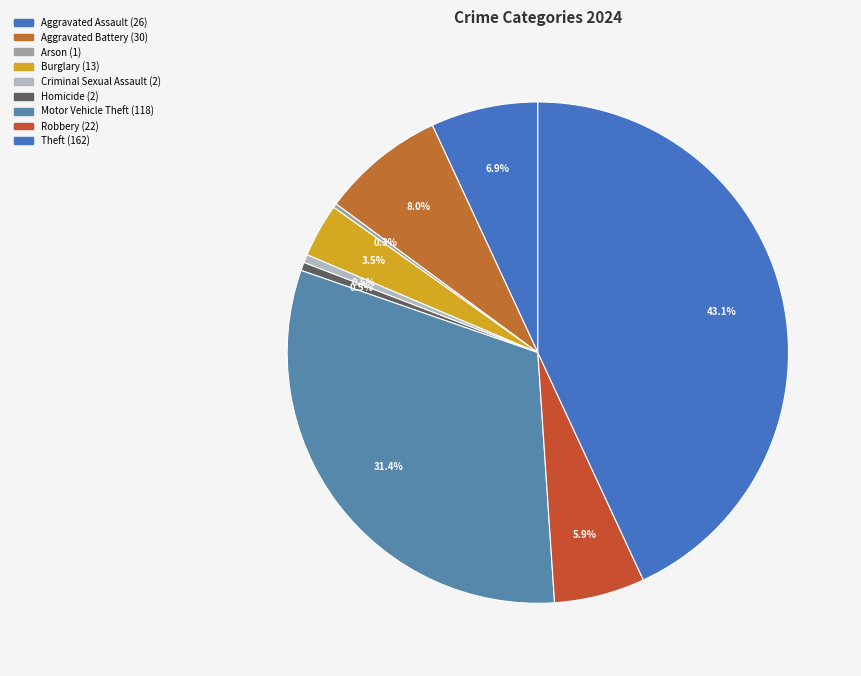

Does Arson represent more than half of the total?

No